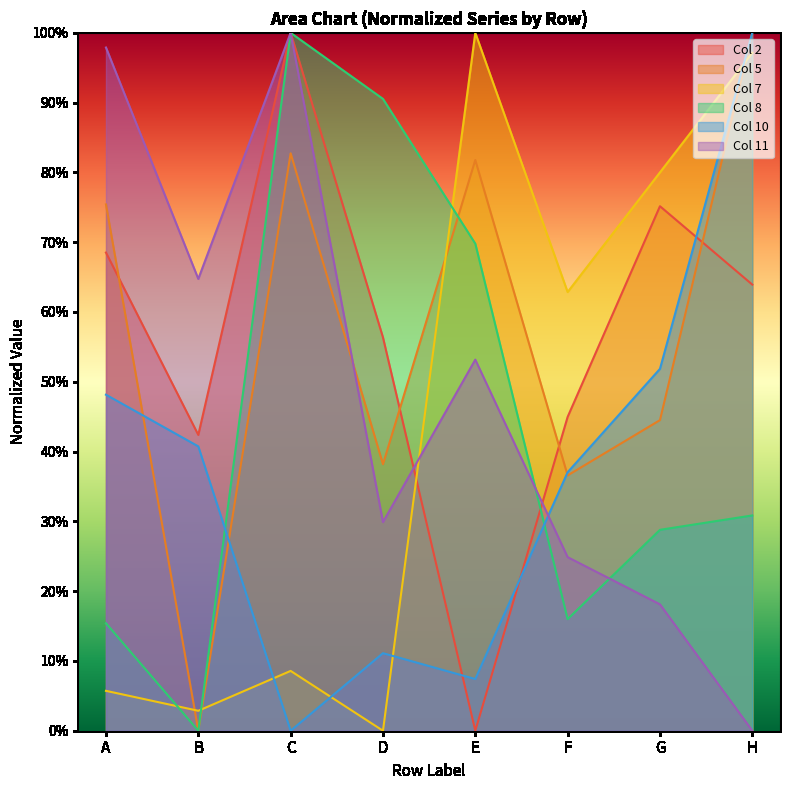

True or false: Col 10 has a value of 0.0 at C.

True